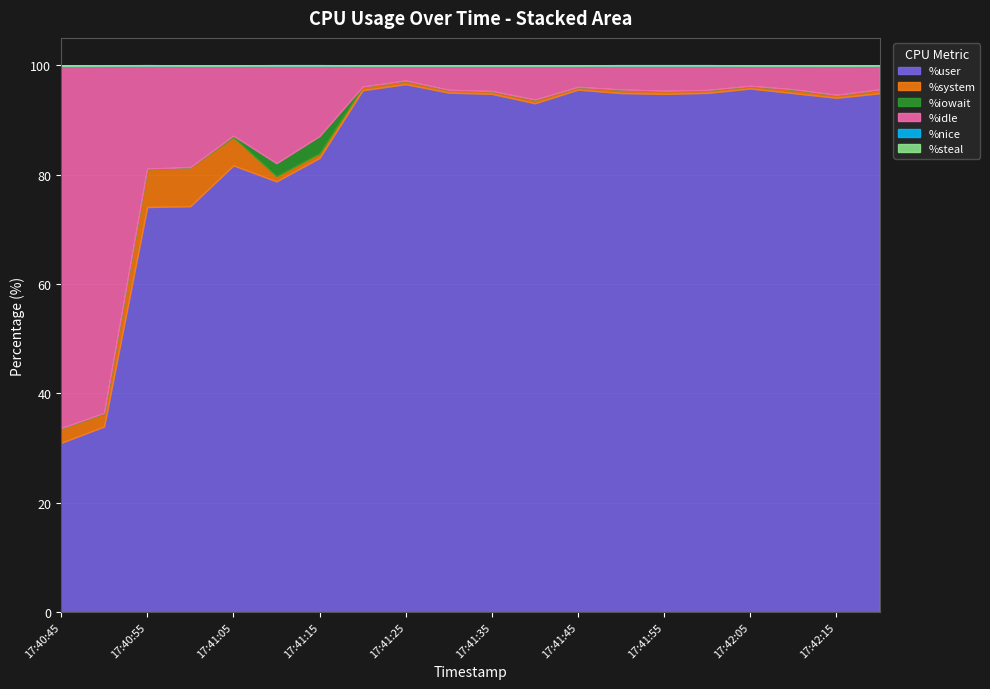

List the series in order of their peak value, highest first.

%user, %idle, %system, %iowait, %nice, %steal